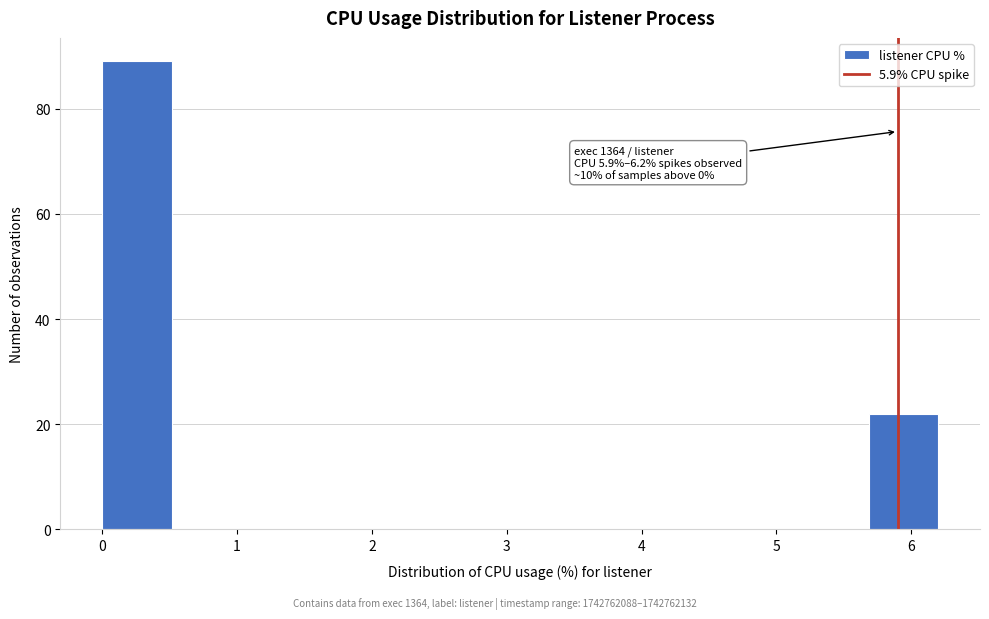

Over which range of the x-axis is the bar tallest?

0.0 to 0.5